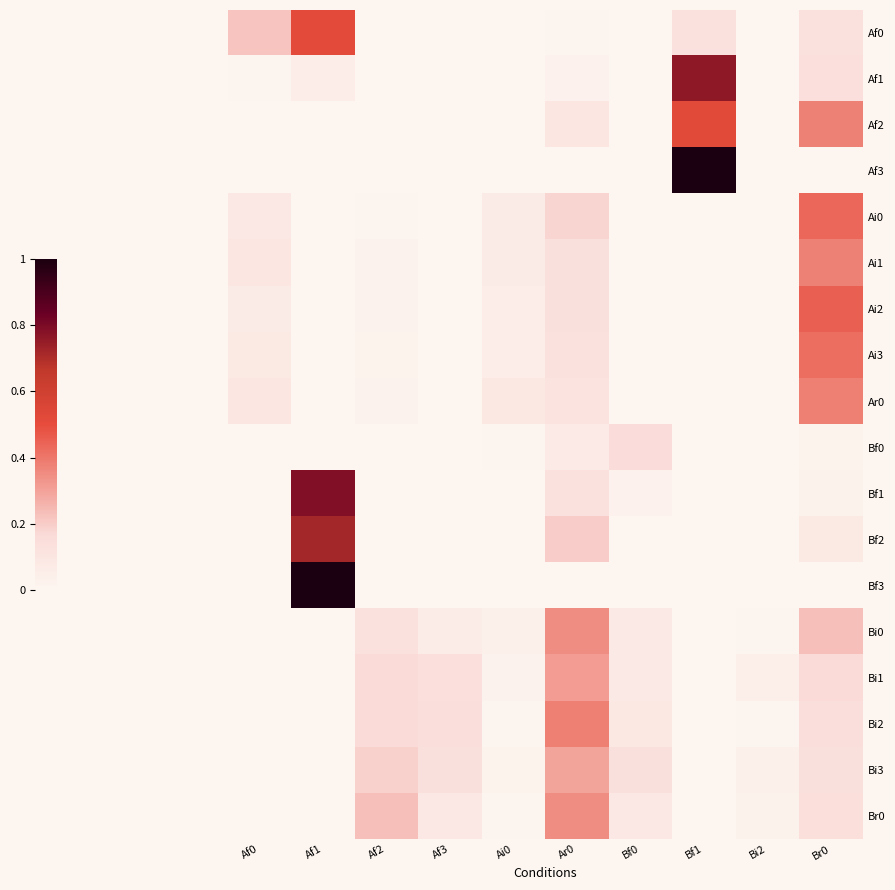

At Af0, list the series in order from largest to smallest.

Af0, Ai1, Ar0, Ai0, Ai3, Ai2, Af1, Af2, Af3, Bf0, Bf1, Bf2, Bf3, Bi0, Bi1, Bi2, Bi3, Br0